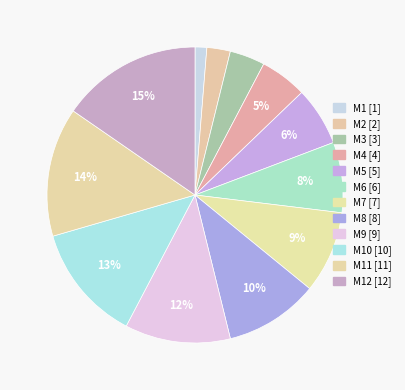

Rank the categories by value from highest to lowest.

M12, M11, M10, M9, M8, M7, M6, M5, M4, M3, M2, M1